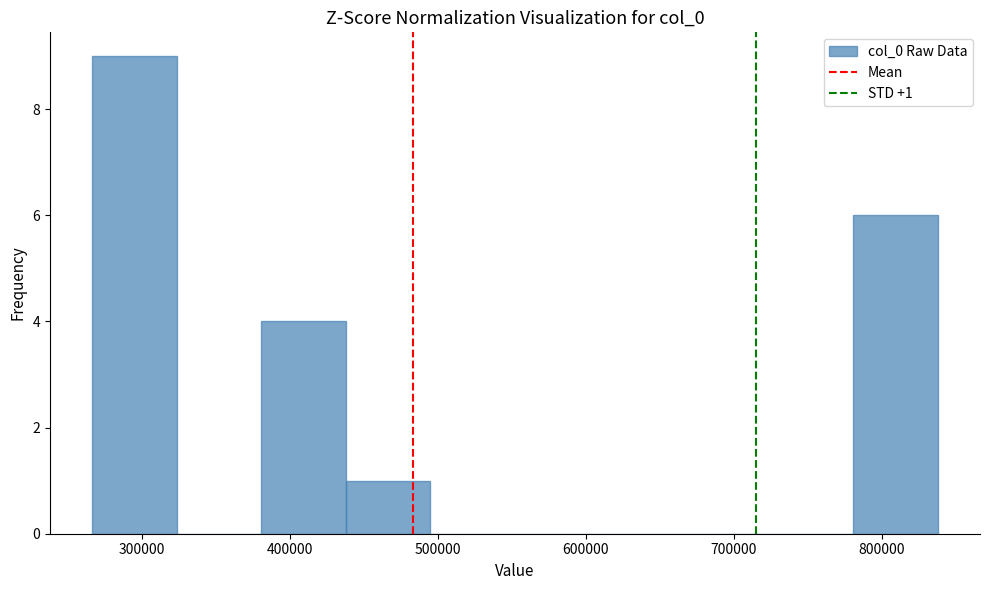

Which range on the x-axis has the tallest bar?

270000 to 320000